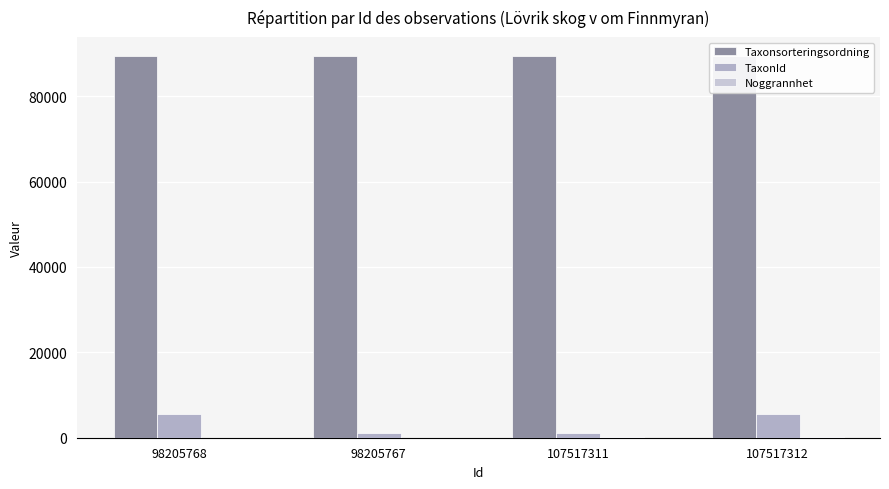

What is the total value across all series at 107517311?

90694